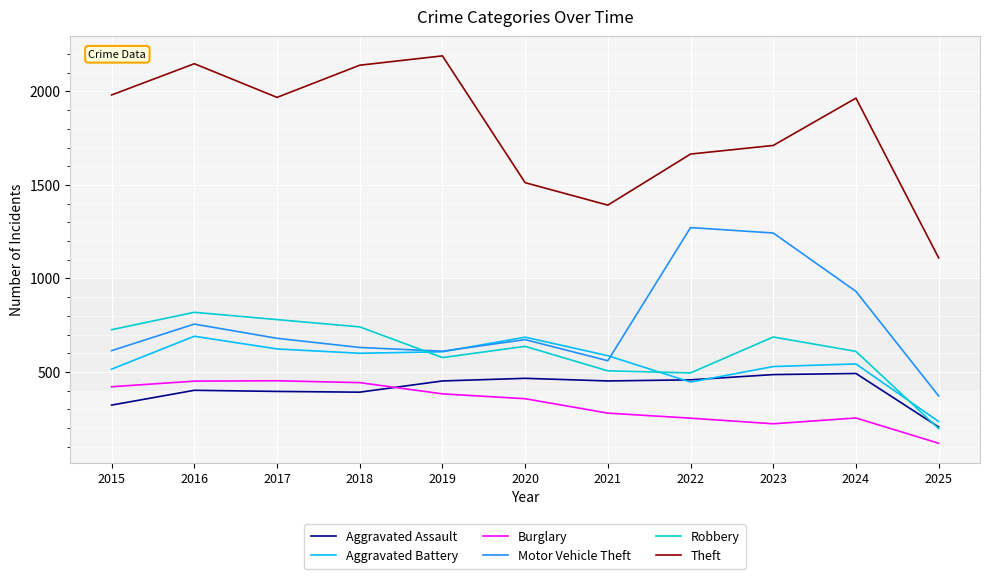

True or false: Theft and Aggravated Assault intersect in this chart.

False